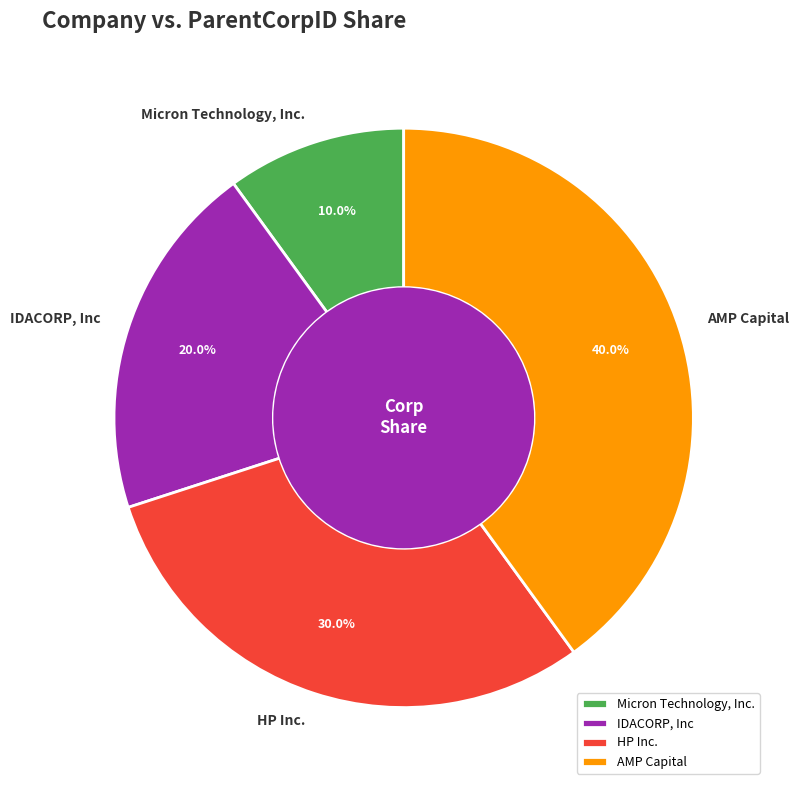

To the nearest percent, what is the difference between the largest and smallest slice percentages?

30%